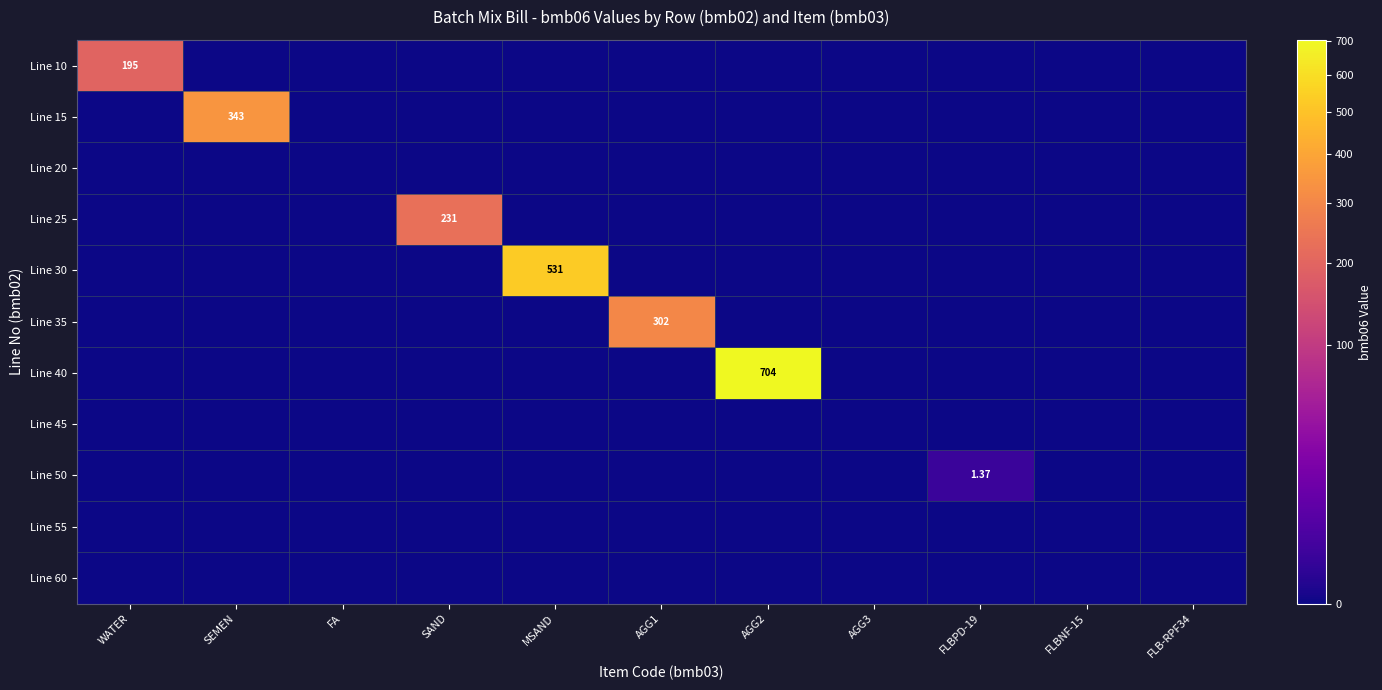

Which category has the lowest value in the Line 15 series?

WATER